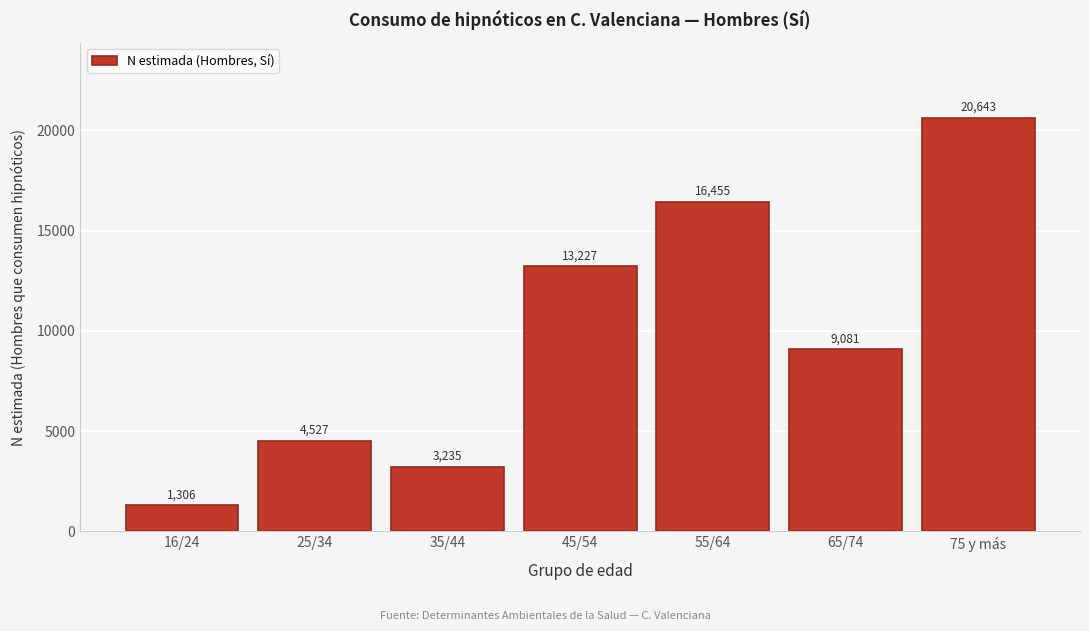

Reading left to right, what are all the values shown in this chart?

16/24=1306	25/34=4527	35/44=3235	45/54=13227	55/64=16455	65/74=9081	75 y más=20643